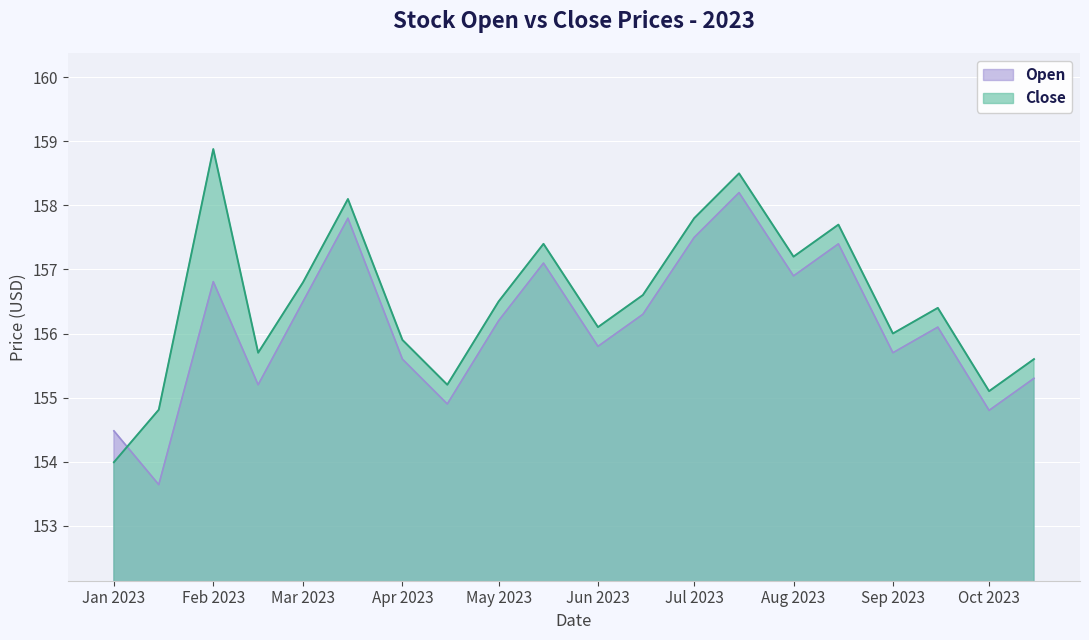

How many data points in Open are less than 156?

9